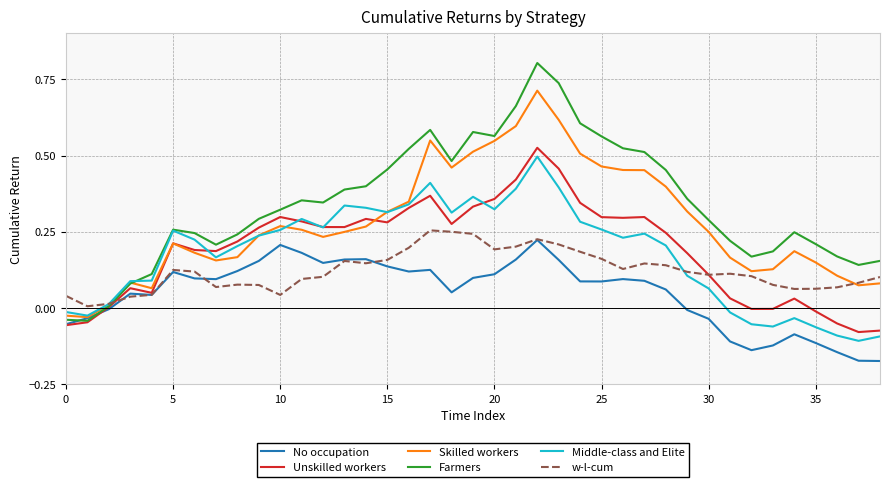

Which series has the largest total across all categories?

Farmers